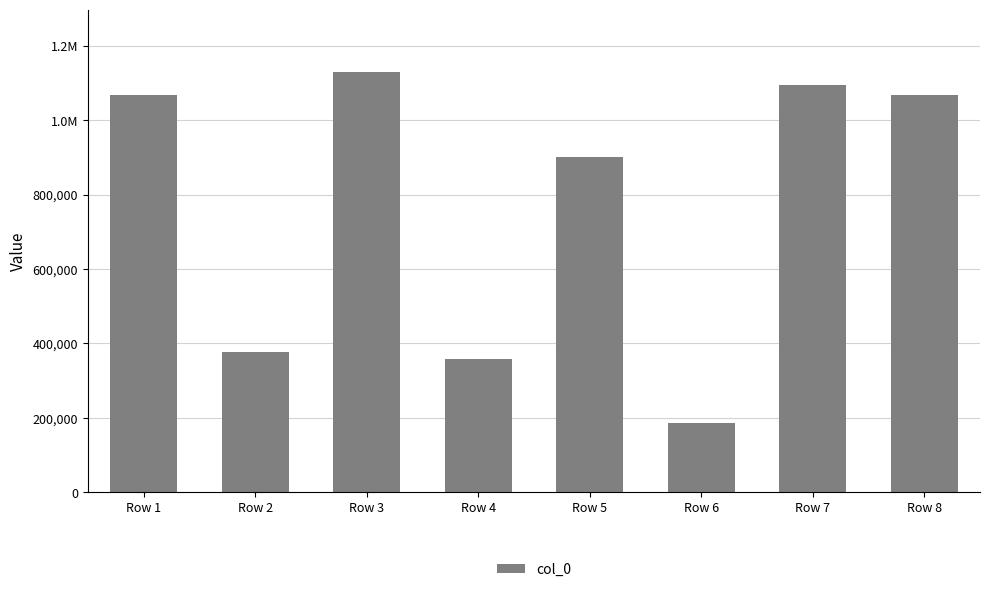

What is the change in value from Row 6 to Row 8?

+880071